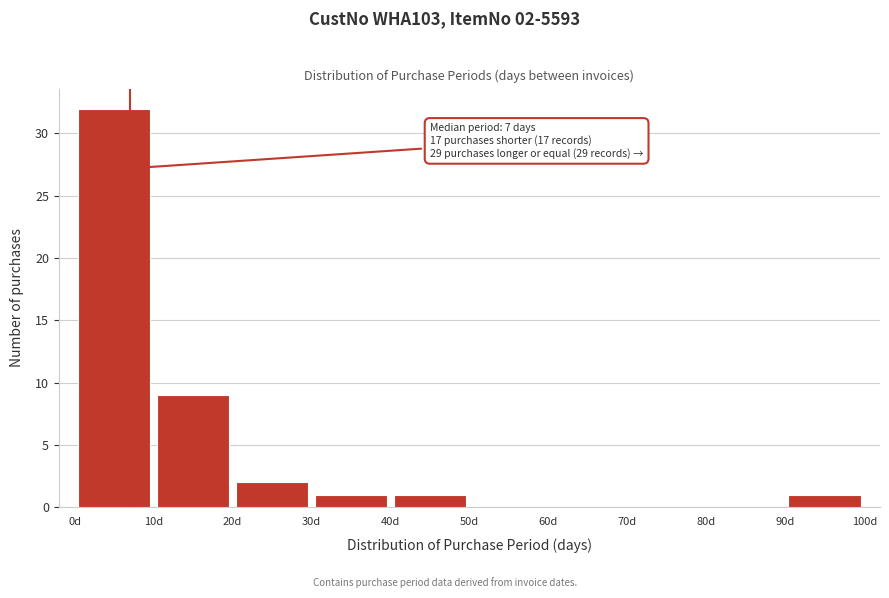

Over which range of the x-axis is the bar tallest?

0 to 10